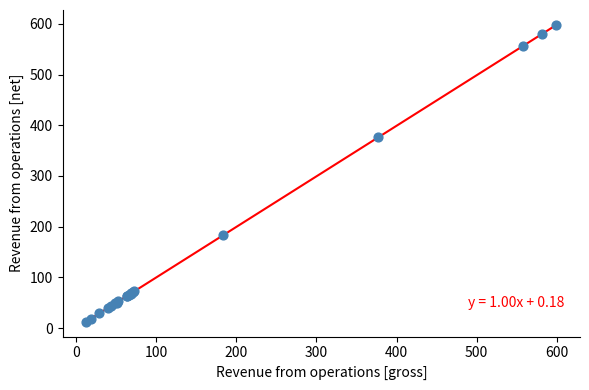

What Y value in the scatter plot is closest to 304?

375.9